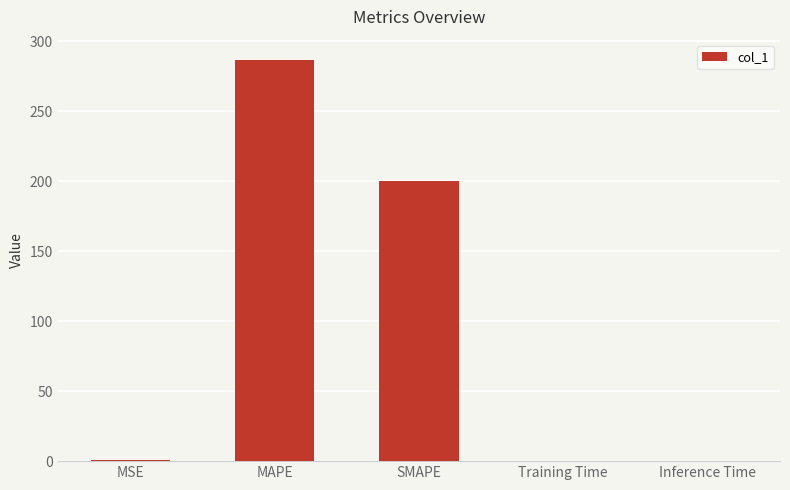

What is the sum of all values?

487.9